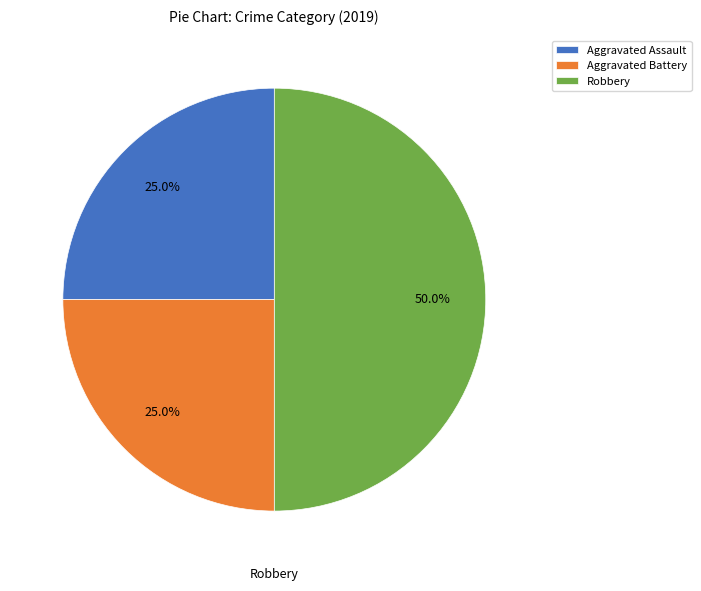

To the nearest percent, what is the difference between the largest and smallest slice percentages?

25%